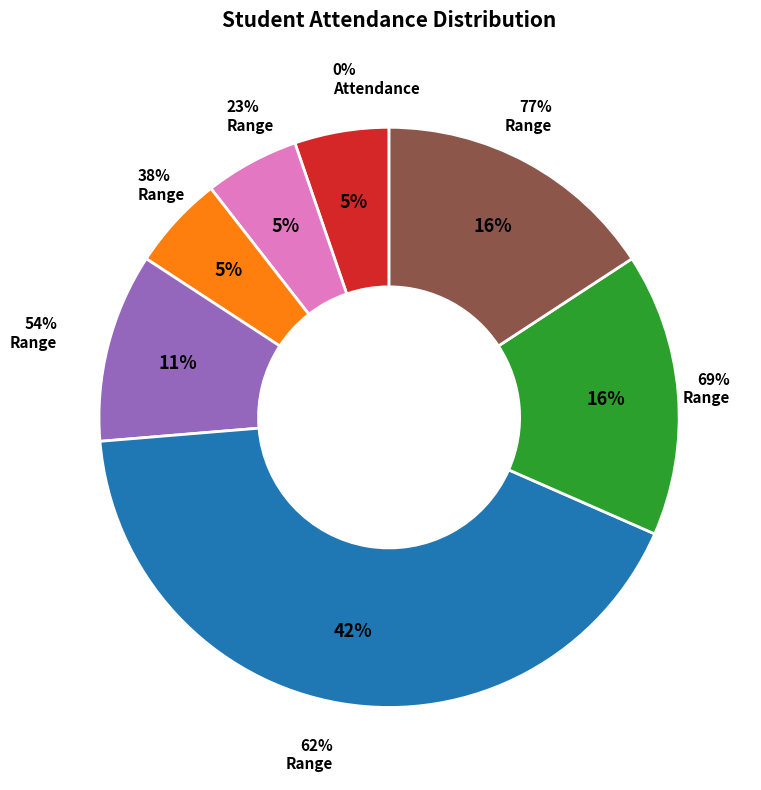

True or false: 0.0% accounts for 24% of the total.

False